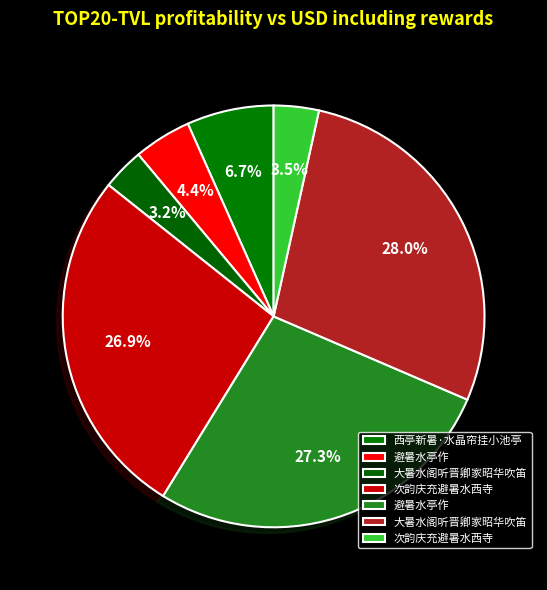

Rank the categories by value from highest to lowest.

大暑水阁听晋卿家昭华吹笛, 避暑水亭作, 次韵庆充避暑水西寺, 西亭新暑·水晶帘挂小池亭, 避暑水亭作, 次韵庆充避暑水西寺, 大暑水阁听晋卿家昭华吹笛